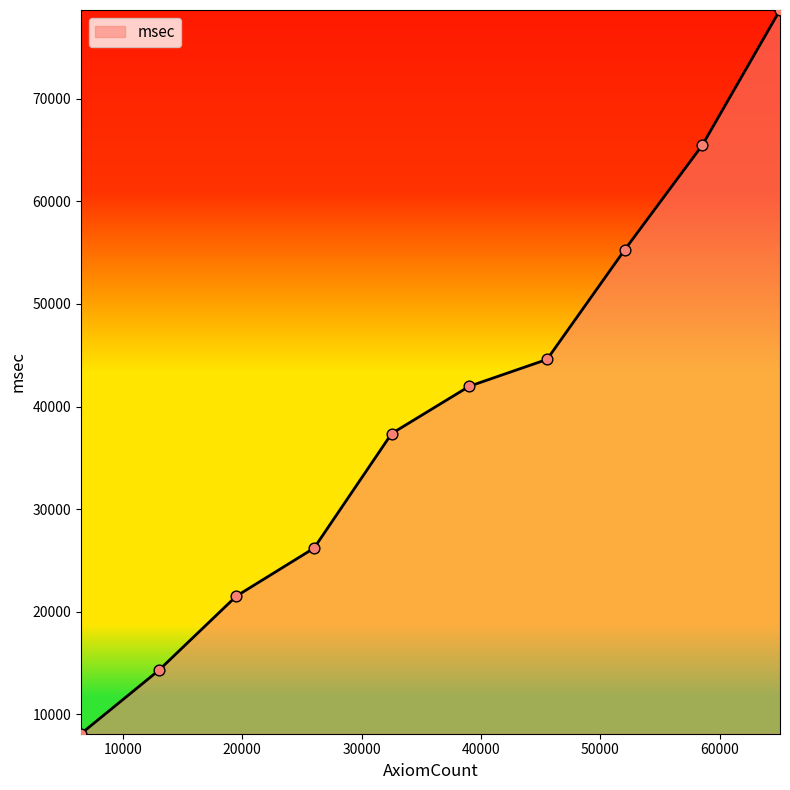

What is the minimum value shown in the chart?

8105